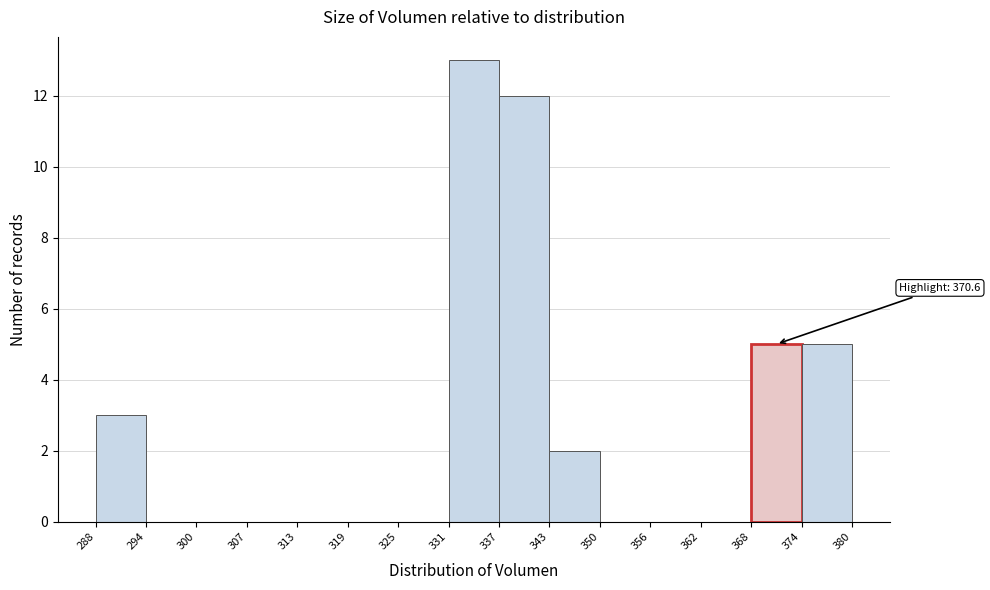

Which range on the x-axis has the tallest bar?

331 to 337